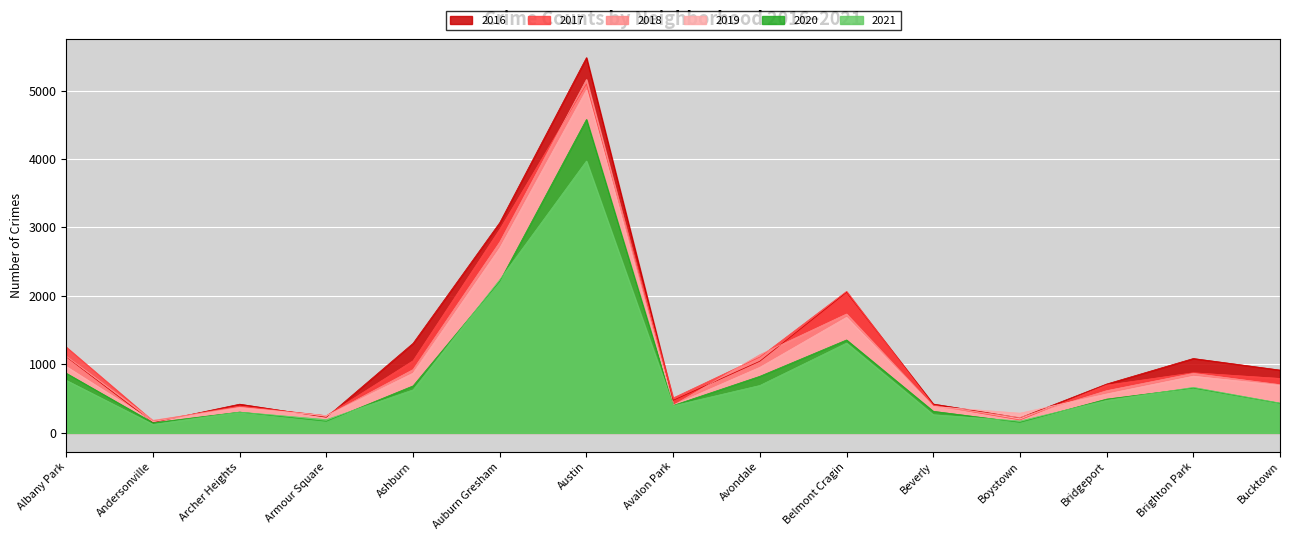

The 2020 series shows 315 at Beverly. True or false?

True